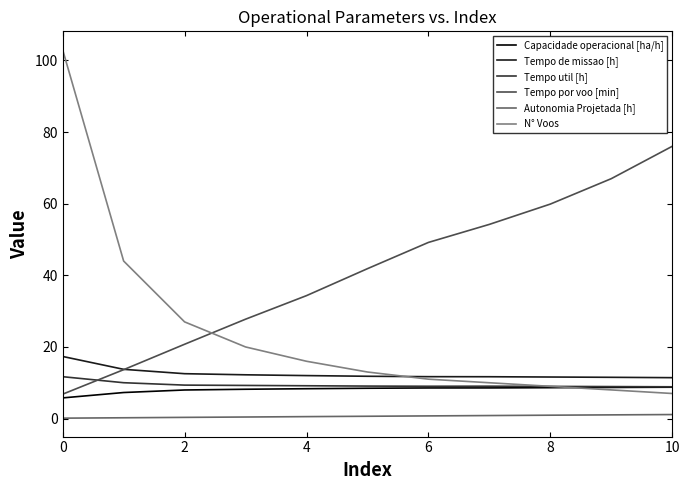

True or false: Autonomia Projetada [h] and Tempo de missao [h] intersect in this chart.

False